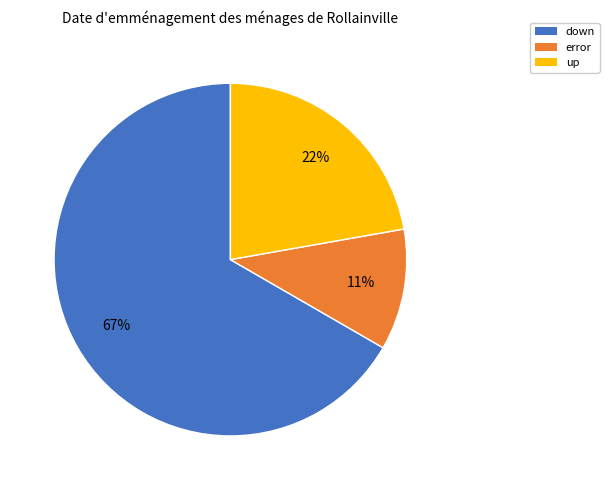

Which category has the biggest portion of the pie?

down